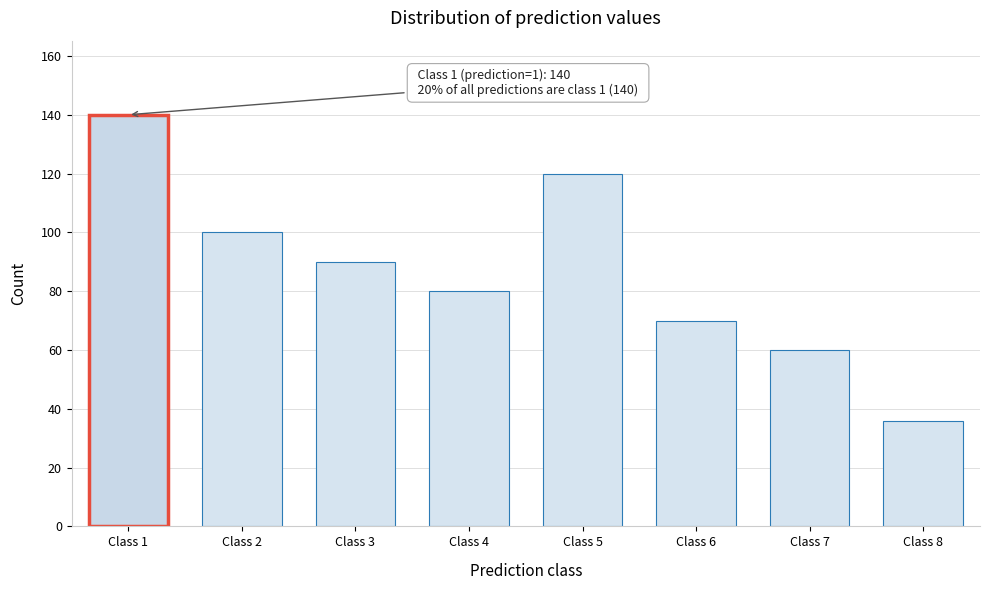

Reading right to left, list all the values displayed in this chart.

36	60	70	120	80	90	100	140